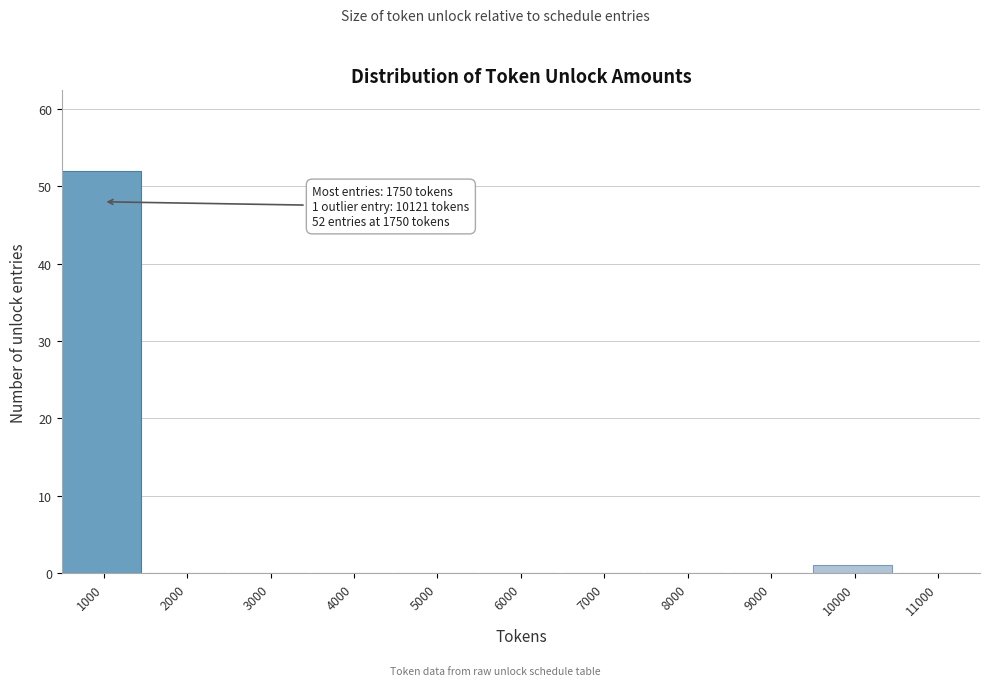

Reading left to right, extract all data points from this chart.

1000=52	2000=0	3000=0	4000=0	5000=0	6000=0	7000=0	8000=0	9000=0	10000=1	11000=0